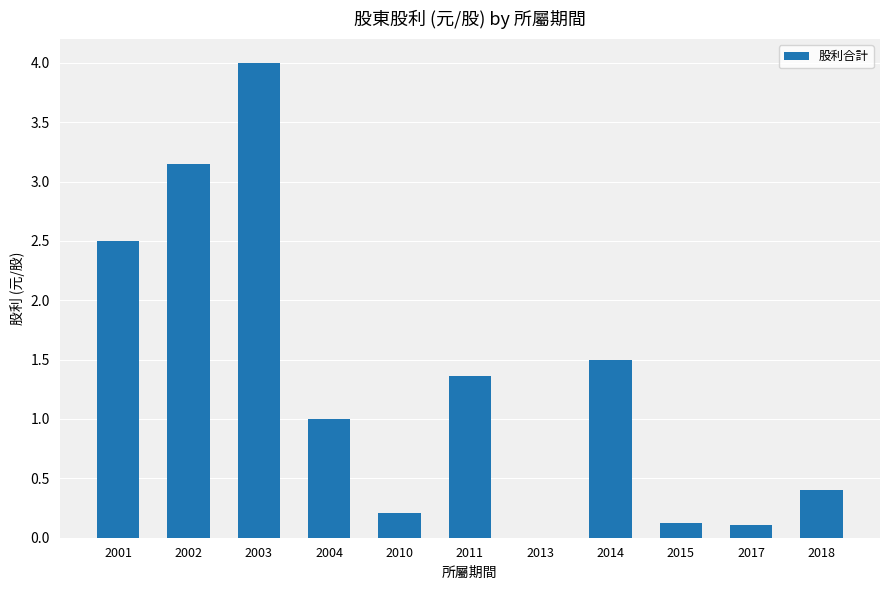

What is the greatest value displayed?

4.0